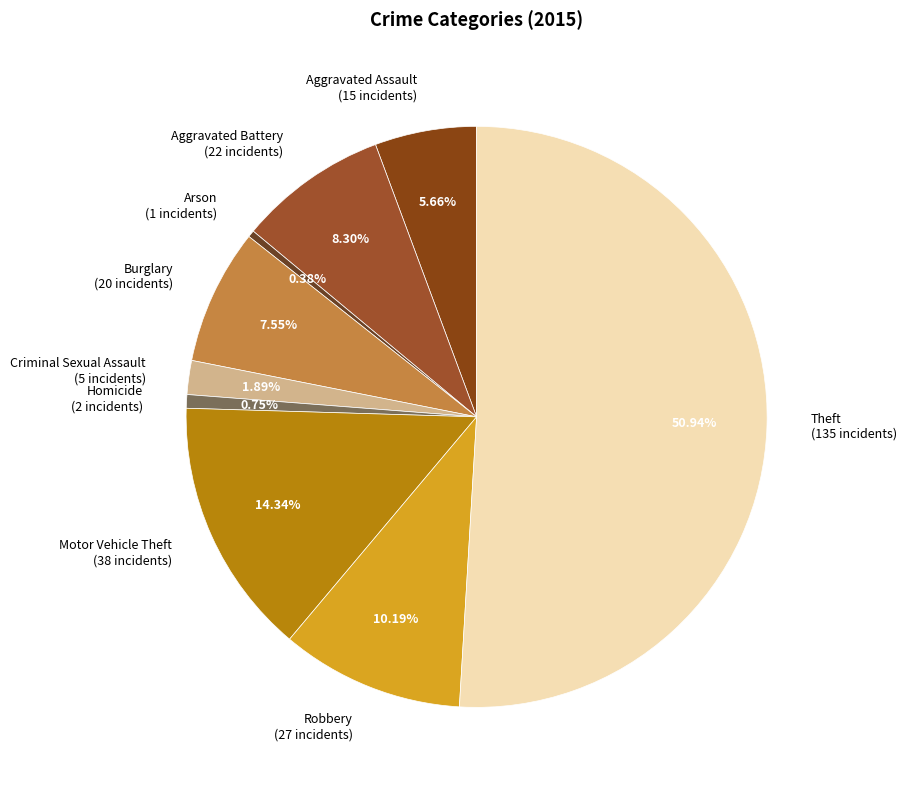

Approximately how many times larger is the value at Arson compared to Homicide?

0.5